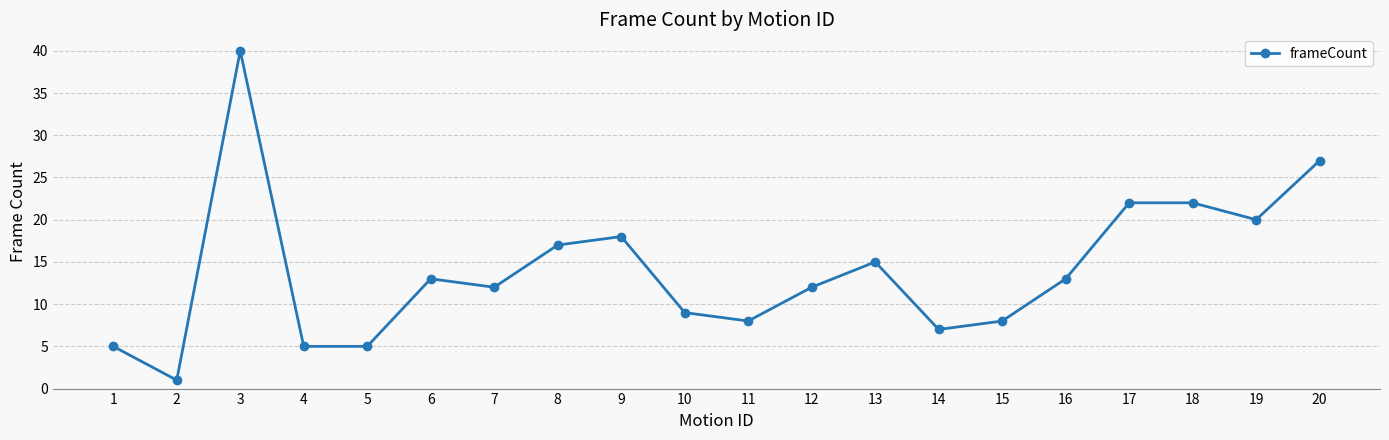

At which category does the chart reach its peak across all series?

3